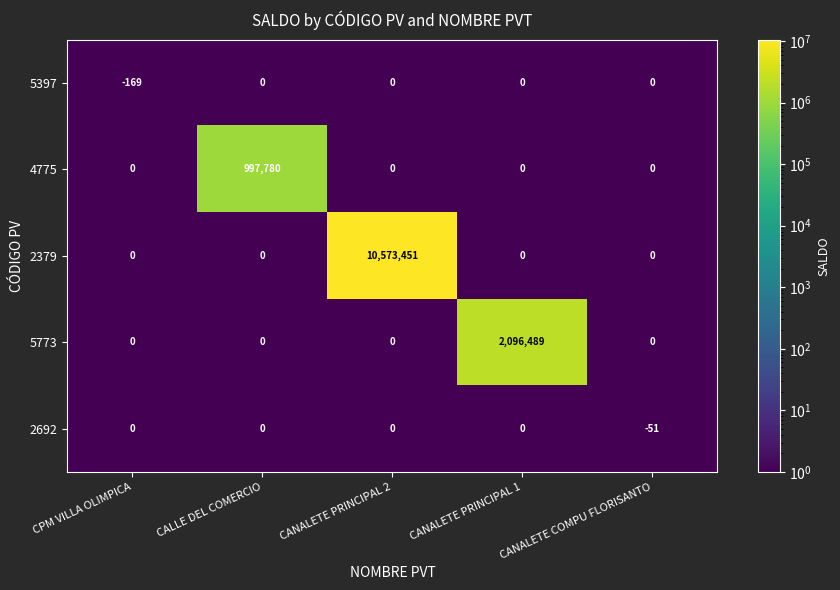

What is the lowest value of the 2692 series?

-51